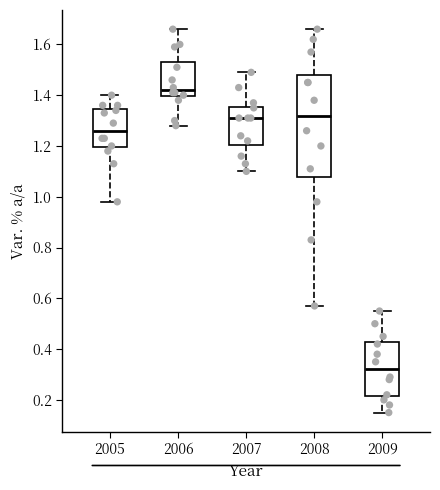

Which box's median line is the lowest?

2009